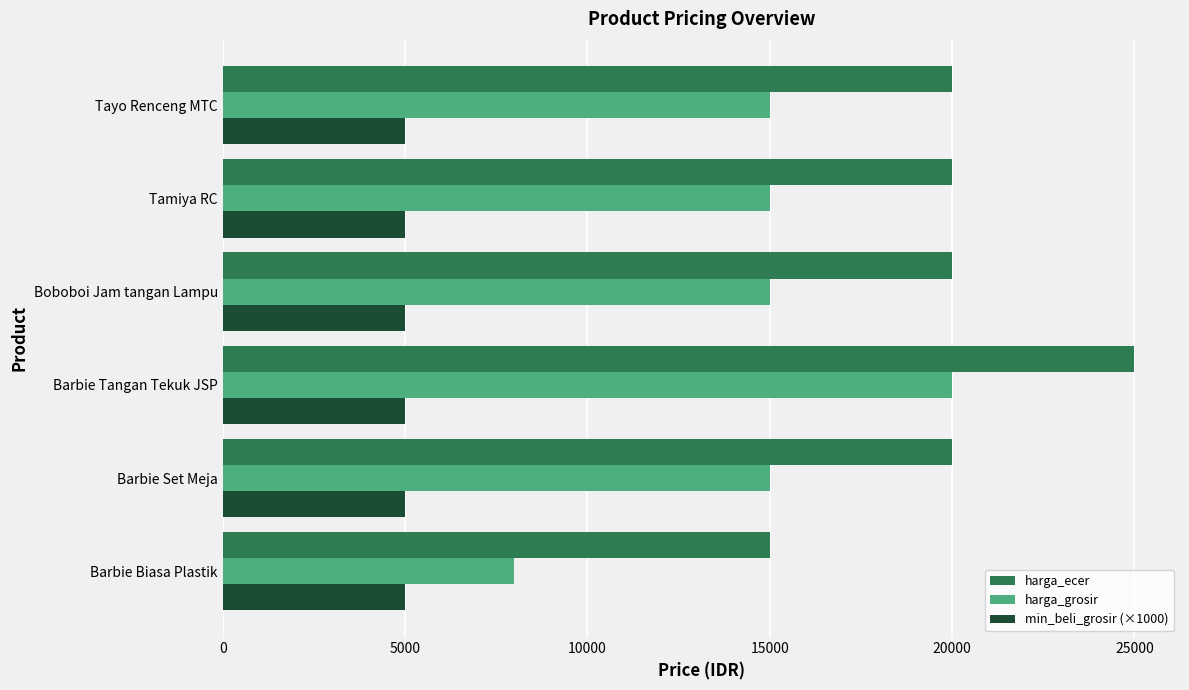

How many data points does each series have?

6